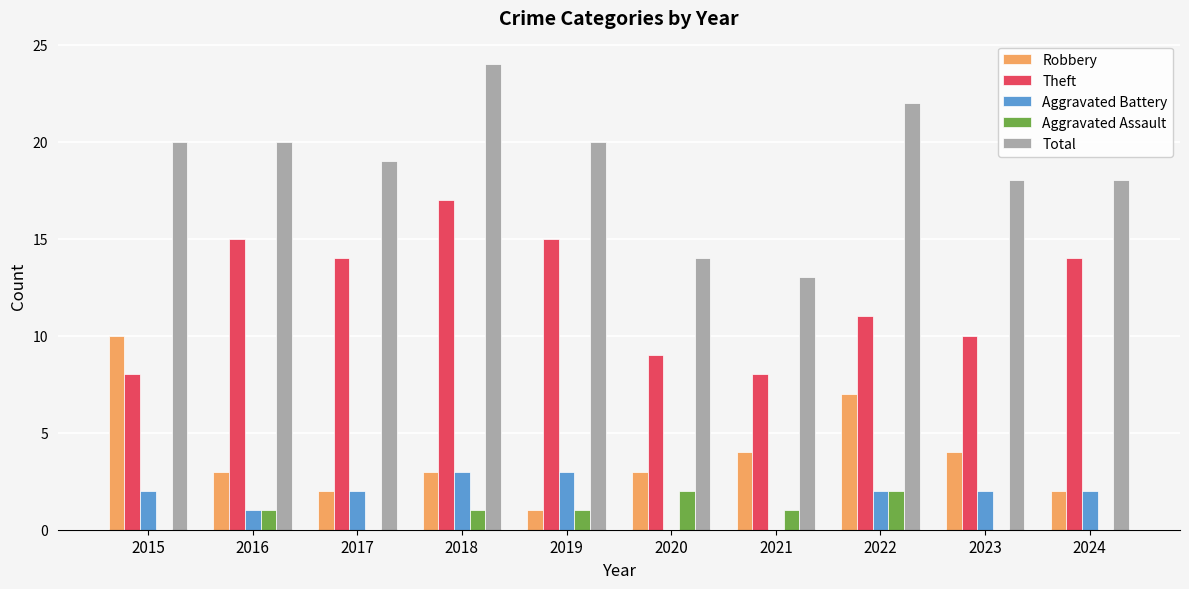

How many groups of bars are there?

10